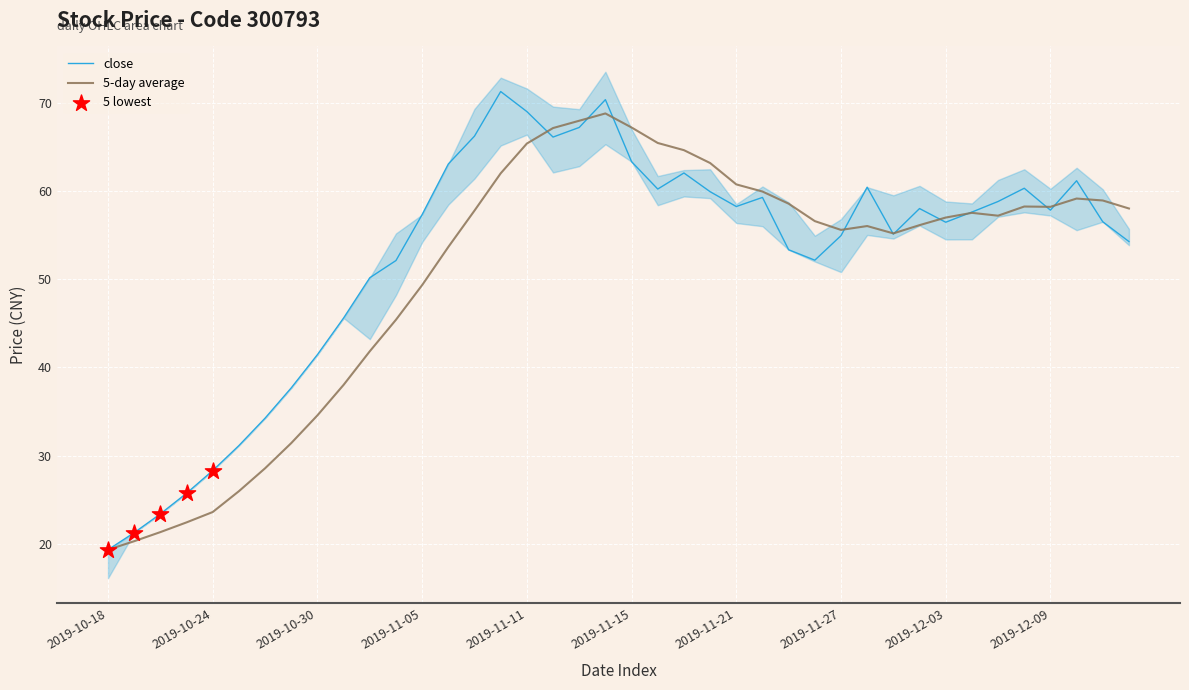

What is the maximum value for close?

71.3